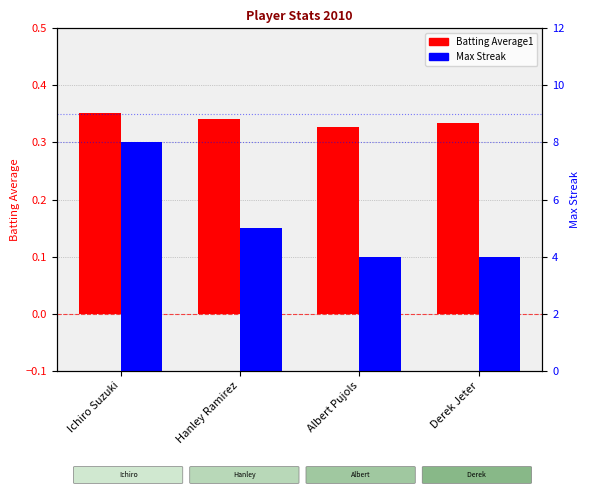

Count the Batting Average1 values in the range 0 to 1.

4